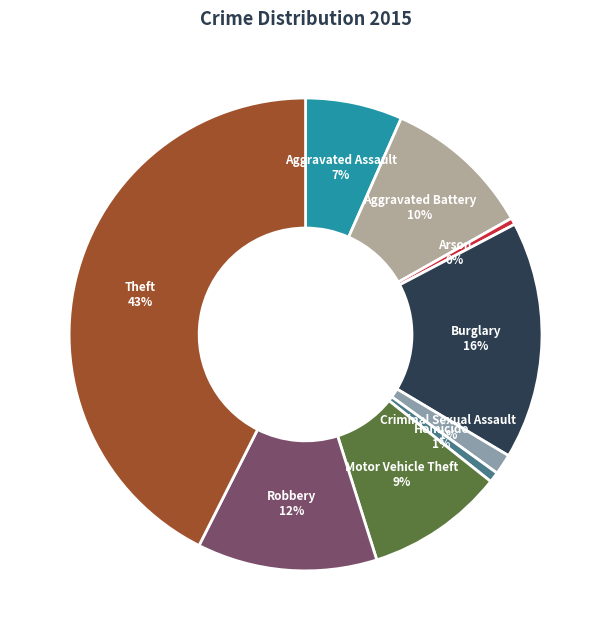

Does any single category account for the majority?

No